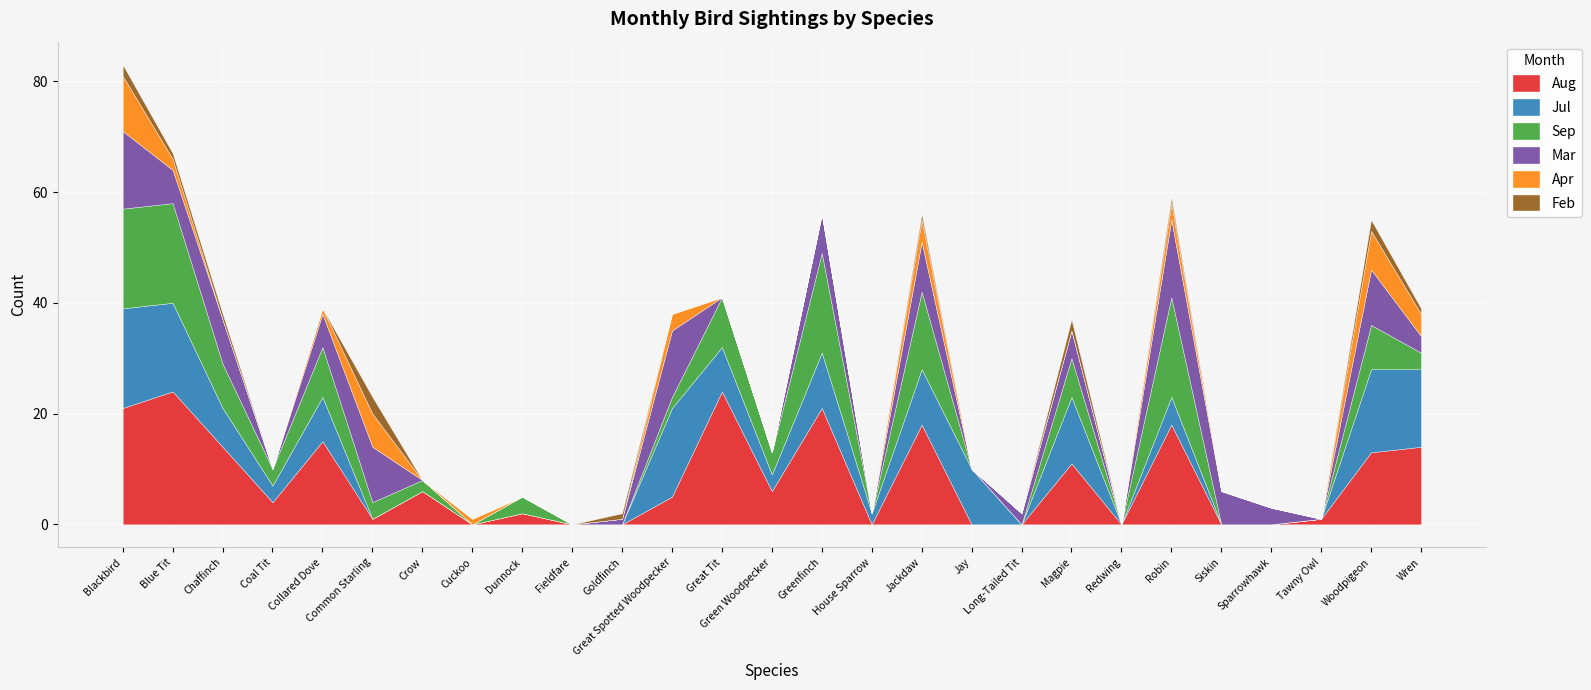

What is the maximum value shown in the chart?

24